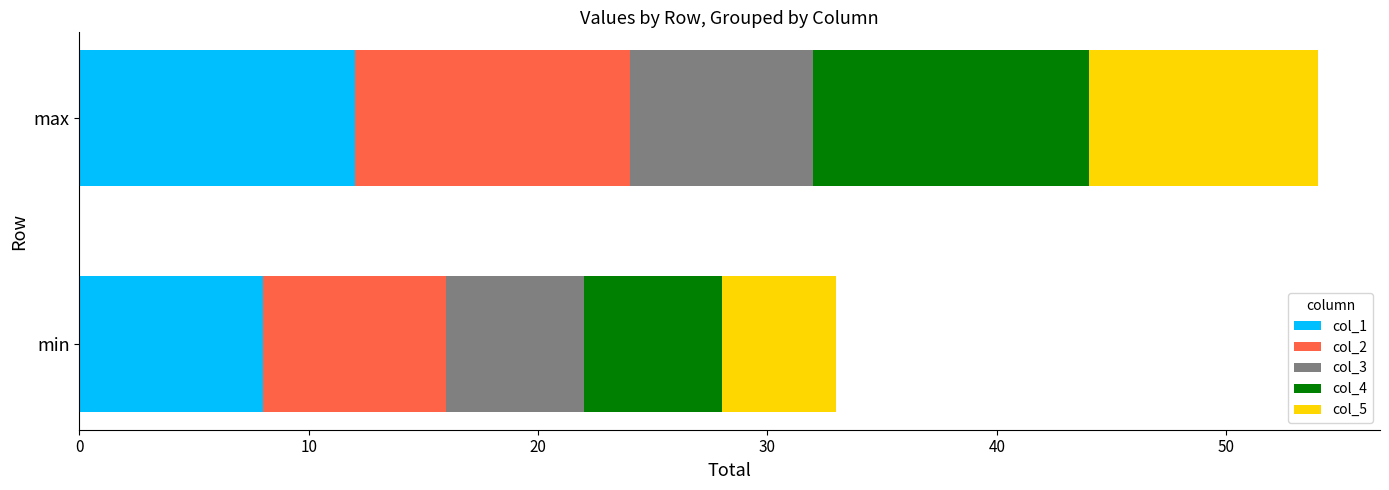

At which category is the sum across all series the highest?

max